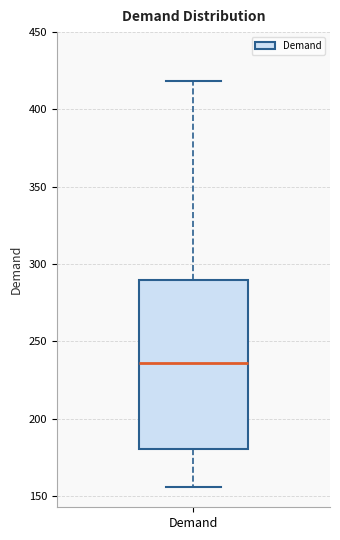

Transcribe this box plot: give where the median line is, the range the box spans, and where the two whiskers end, as read against the y-axis. The values are not printed on the chart, so give them approximately, as read against the axis.

median 235, box 180 to 290, whiskers 155 to 420